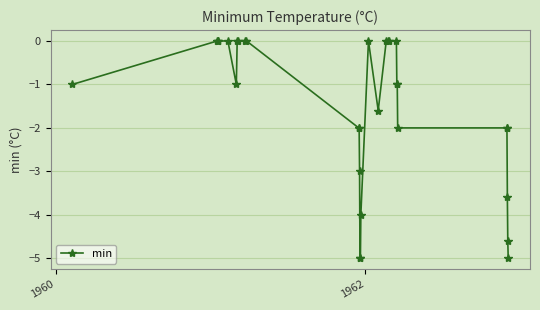

What is the difference between the maximum and minimum values?

5.0